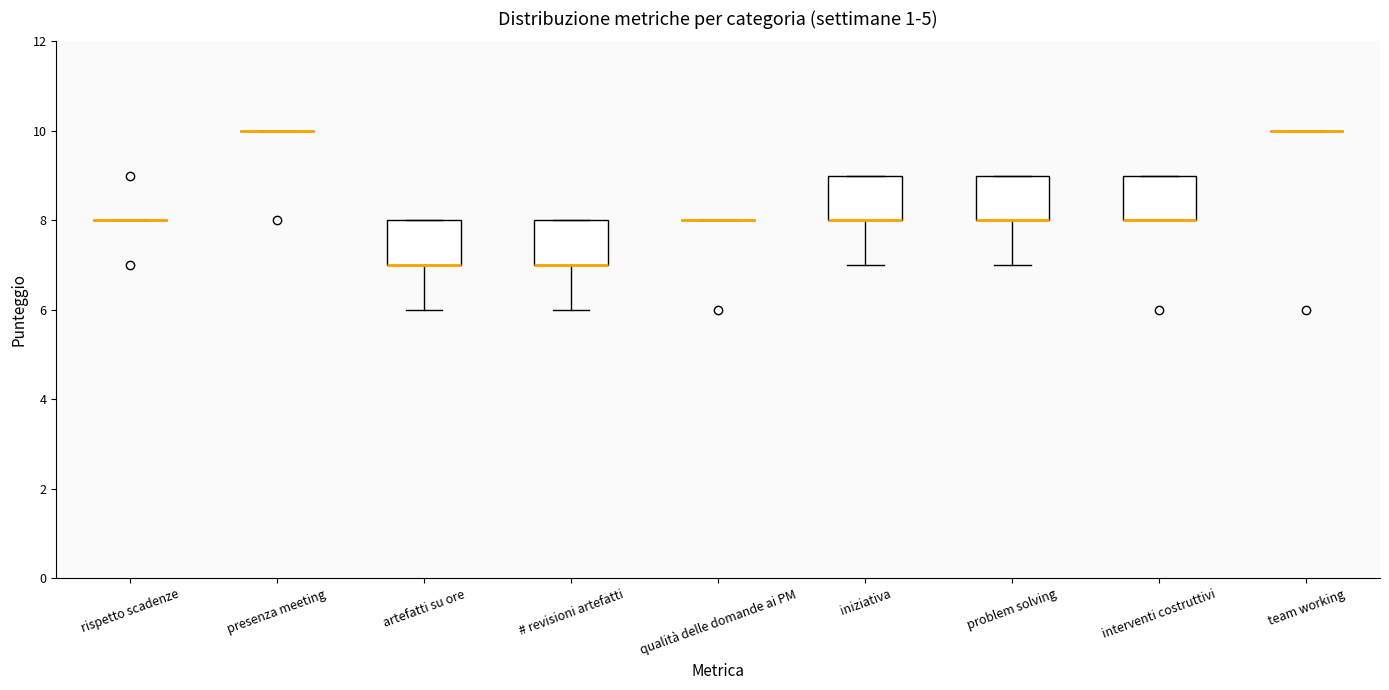

Reading left to right, transcribe this box plot: for each box, give where its median line is, the range the box spans, and where its two whiskers end, as read against the y-axis. The values are not printed on the chart, so give them approximately, as read against the axis.

rispetto scadenze: box collapsed to a line at 8, whiskers 8 to 8
presenza meeting: box collapsed to a line at 10, whiskers 10 to 10
artefatti su ore: median 7 (drawn on the box's lower edge), box 7 to 8, whiskers 6 to 8
# revisioni artefatti: median 7 (drawn on the box's lower edge), box 7 to 8, whiskers 6 to 8
qualità delle domande ai PM: box collapsed to a line at 8, whiskers 8 to 8
iniziativa: median 8 (drawn on the box's lower edge), box 8 to 9, whiskers 7 to 9
problem solving: median 8 (drawn on the box's lower edge), box 8 to 9, whiskers 7 to 9
interventi costruttivi: median 8 (drawn on the box's lower edge), box 8 to 9, whiskers 8 to 9
team working: box collapsed to a line at 10, whiskers 10 to 10